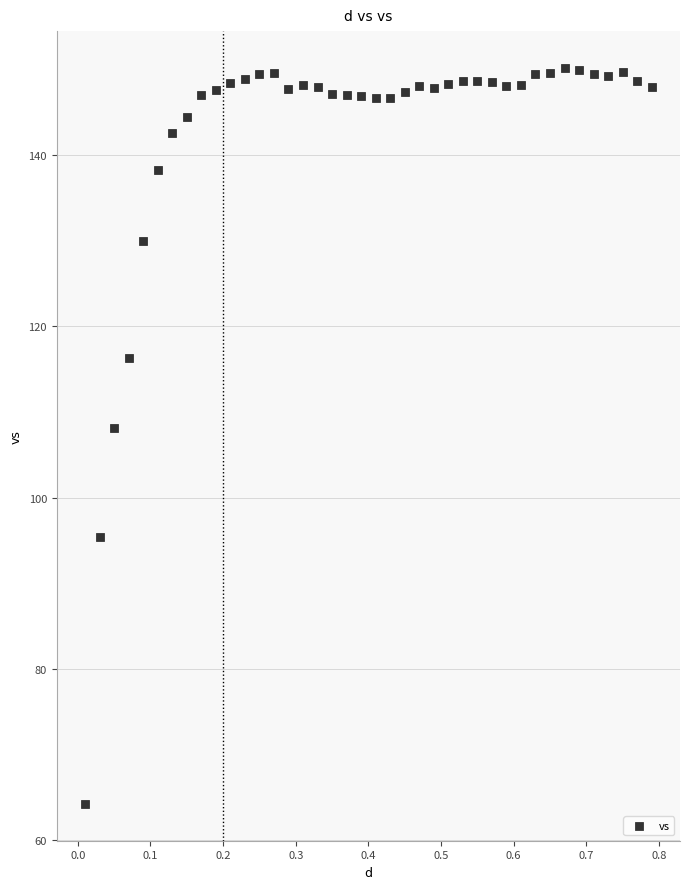

What Y value in the scatter plot is closest to 107?

108.1